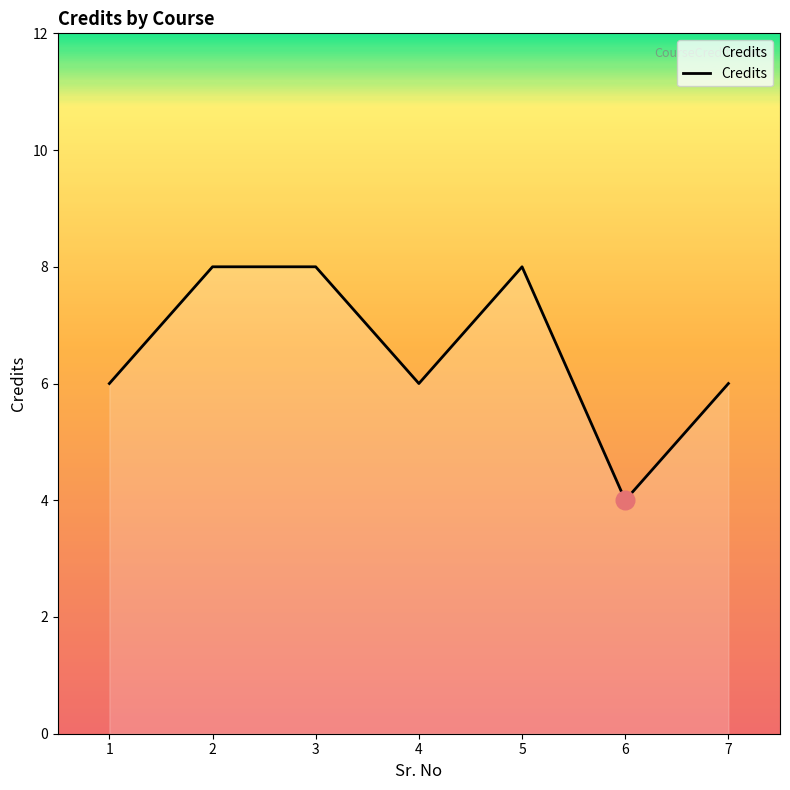

What is the change in value from 1 to 5?

+2